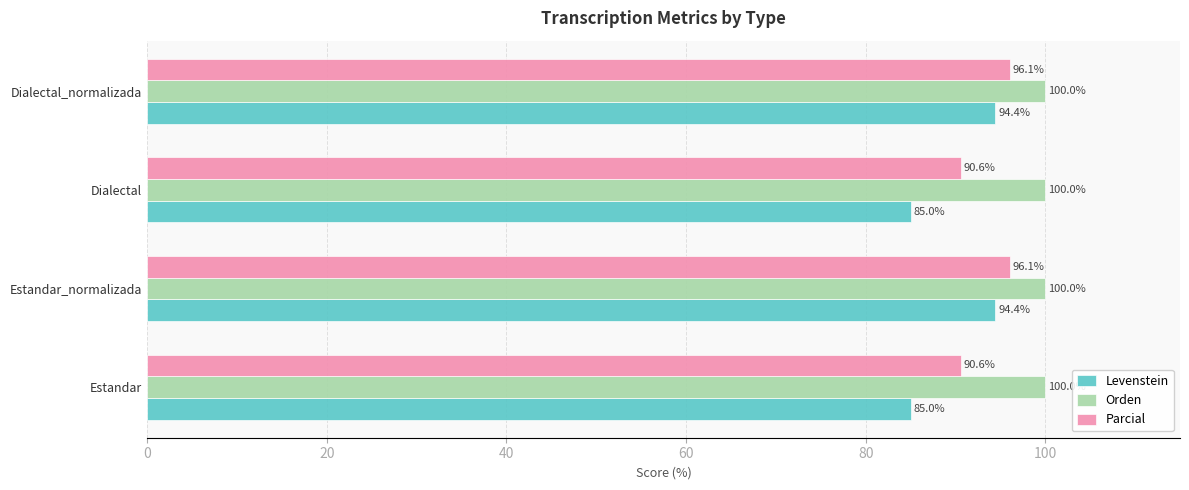

List the series in order of their peak value, highest first.

Orden, Parcial, Levenstein